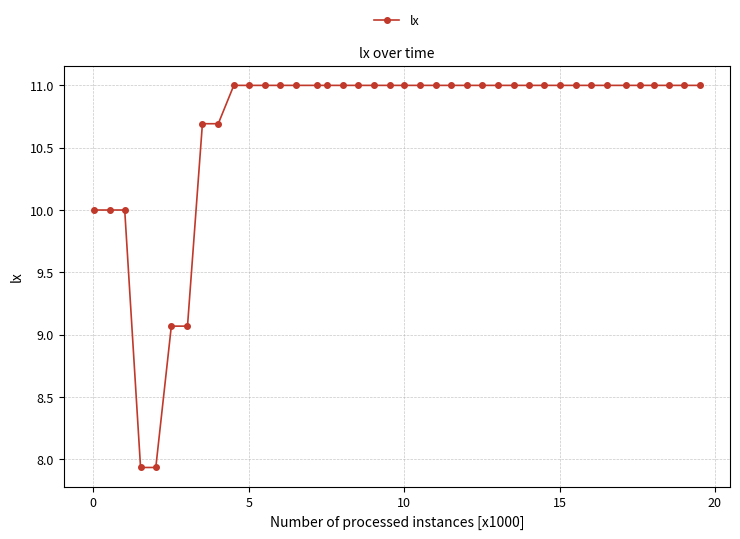

What is the difference between the maximum and minimum values?

3.1